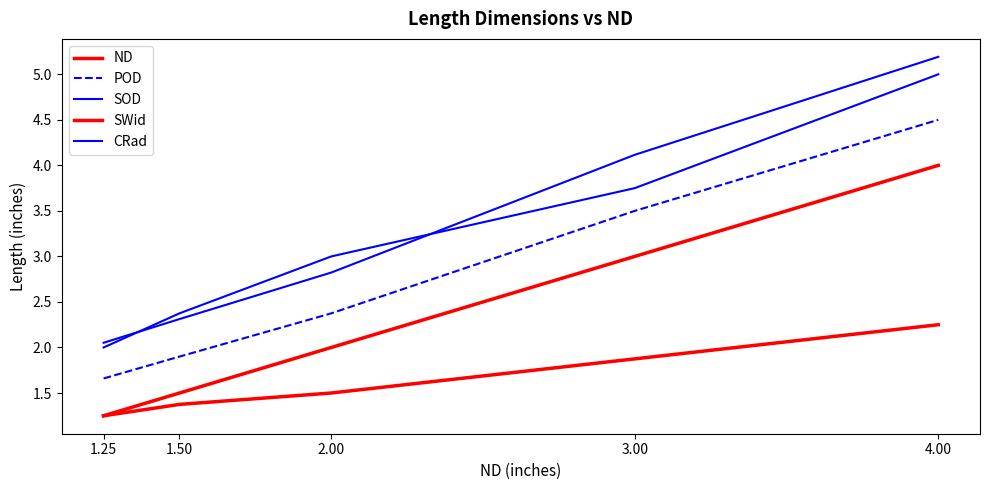

Is this an area chart (filled region under the line)?

No